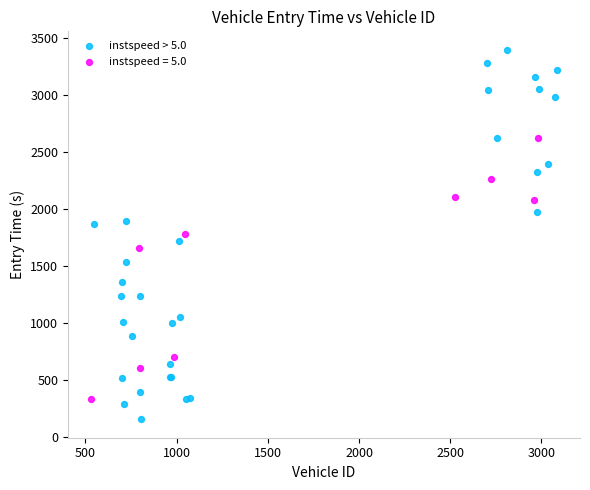

Which series contains the highest Y value?

instspeed > 5.0